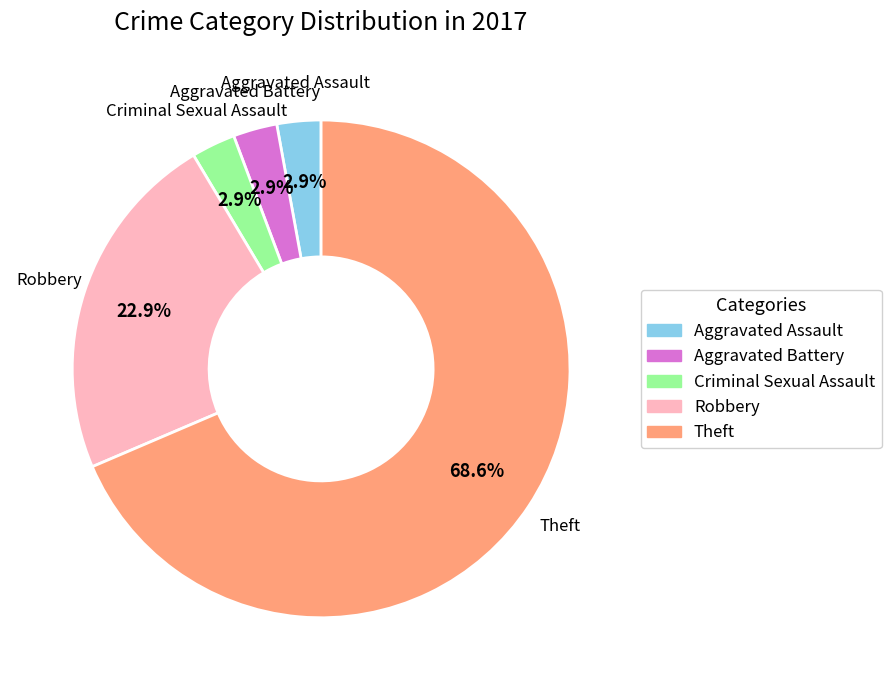

Is there a majority slice in this chart?

Yes